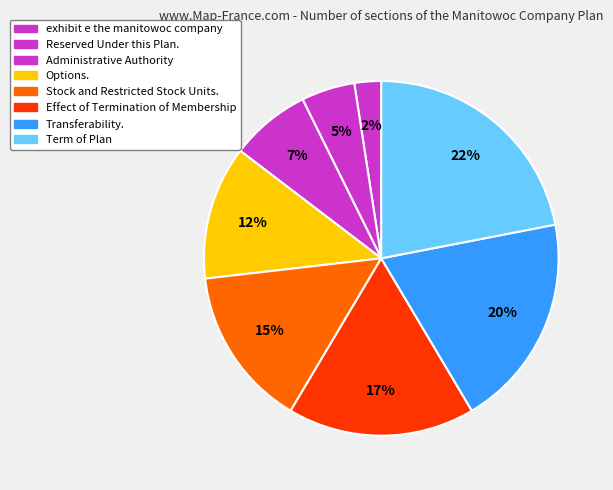

How many slices are in this pie chart?

8